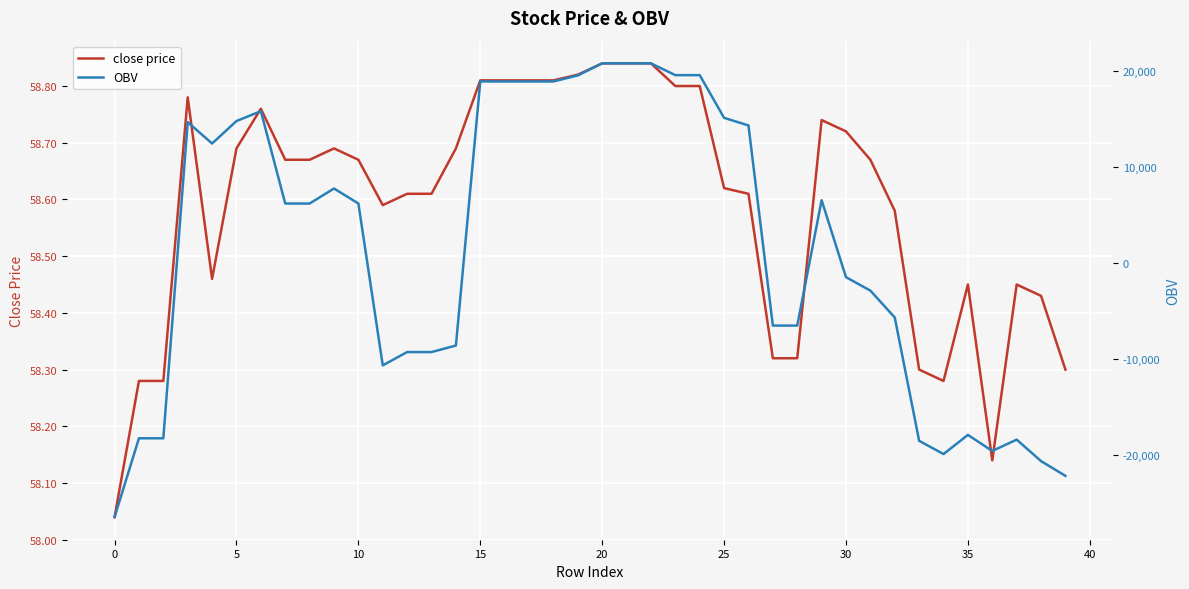

What is the label of the 37th point from the left?

36